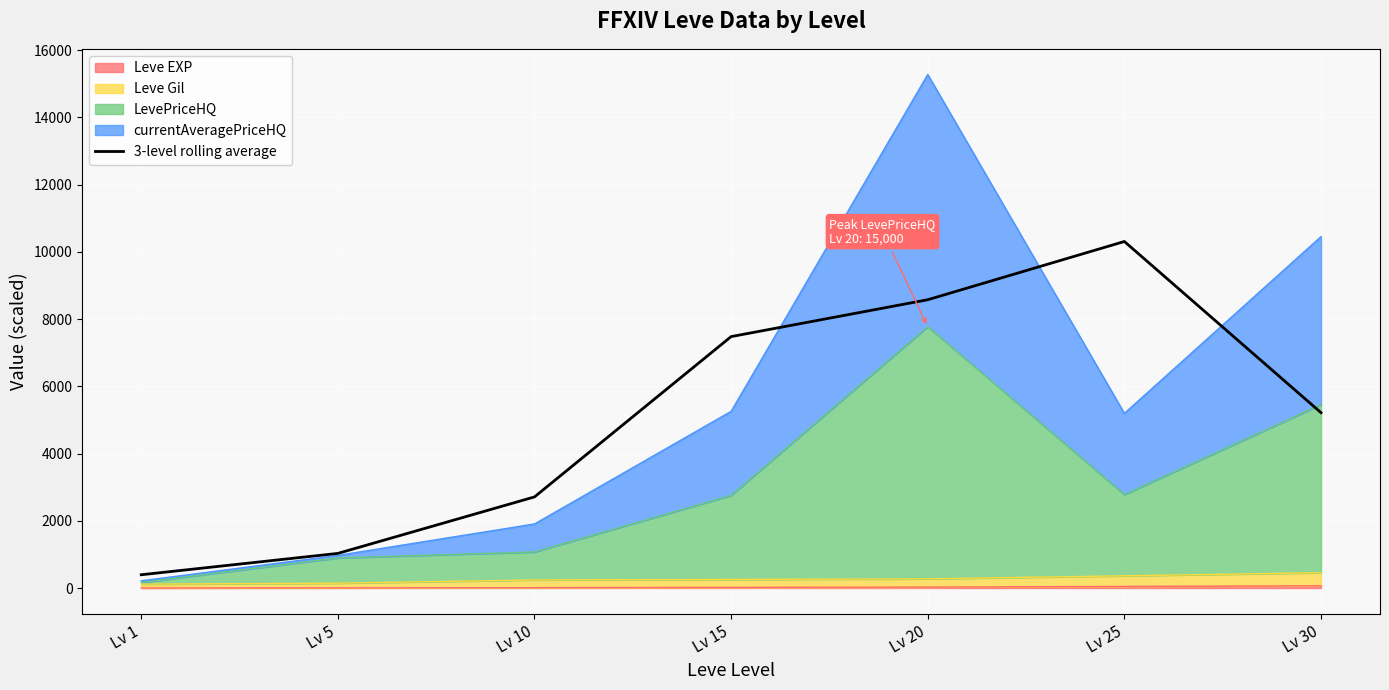

Reading left to right, transcribe all the data shown in this chart.

394.5	1029.4	2709.6	7477.6	8574.4	10306.4	5215.4